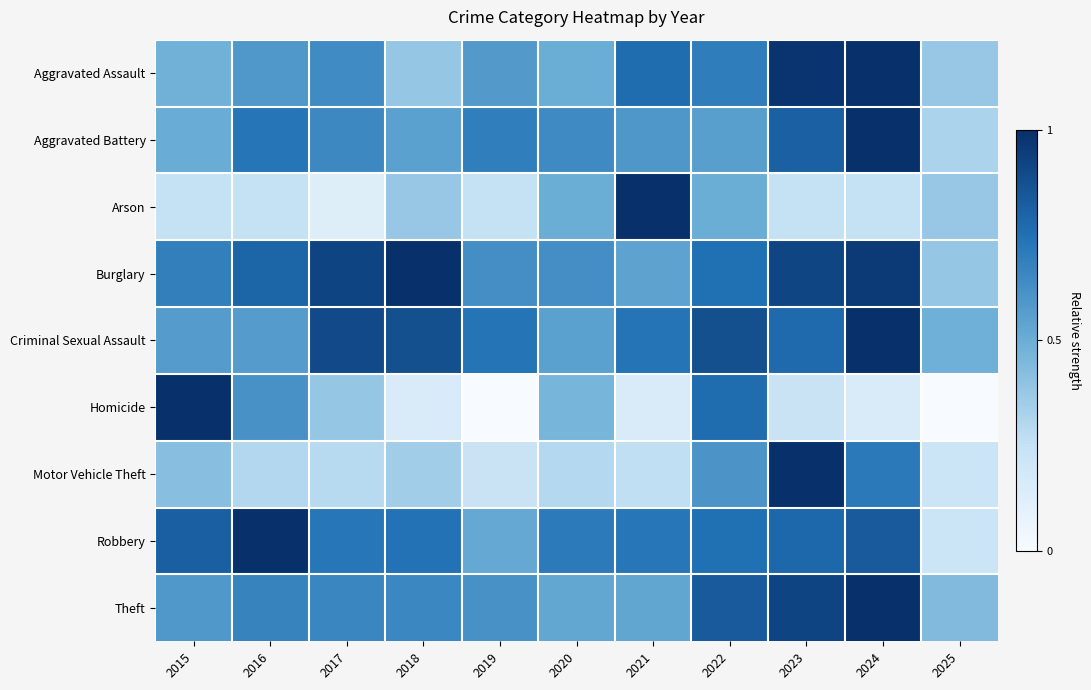

Which series has the widest spread of values?

Homicide